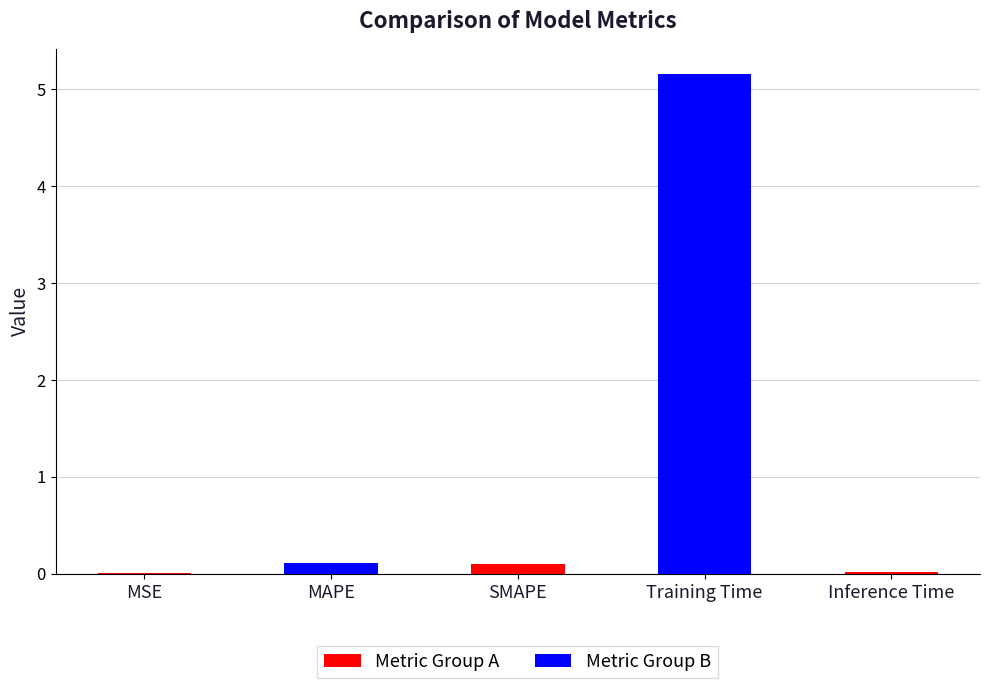

The chart shows a value of 2.6 at Training Time. True or false?

False